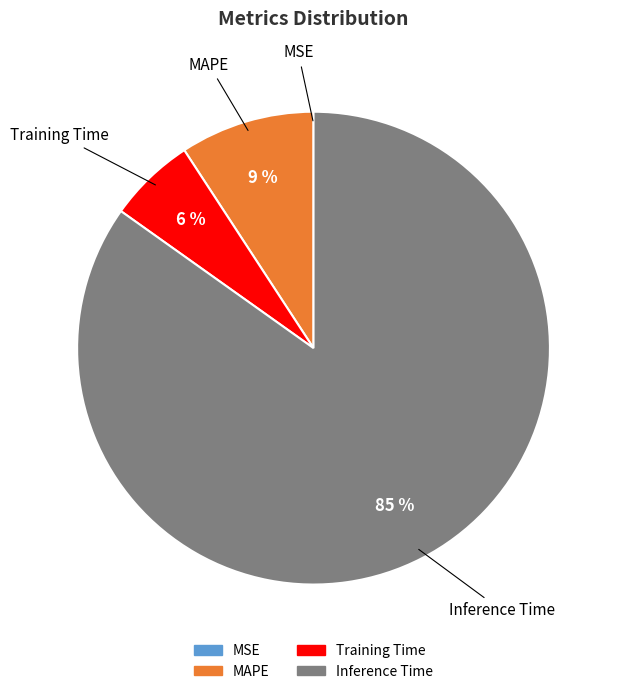

To the nearest percent, what is the average slice percentage?

25%